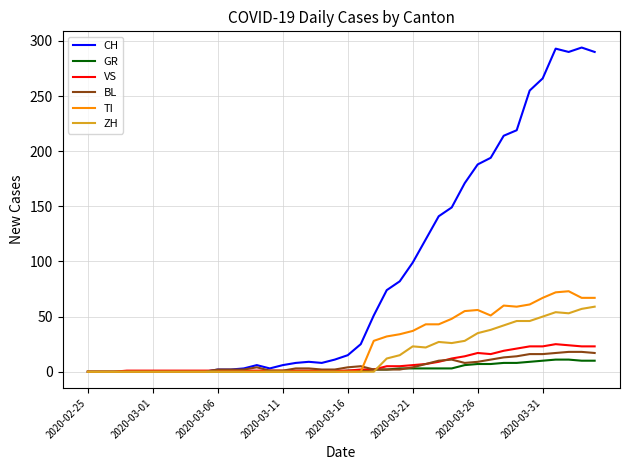

True or false: ZH has more than 0 points higher than both neighbors.

True